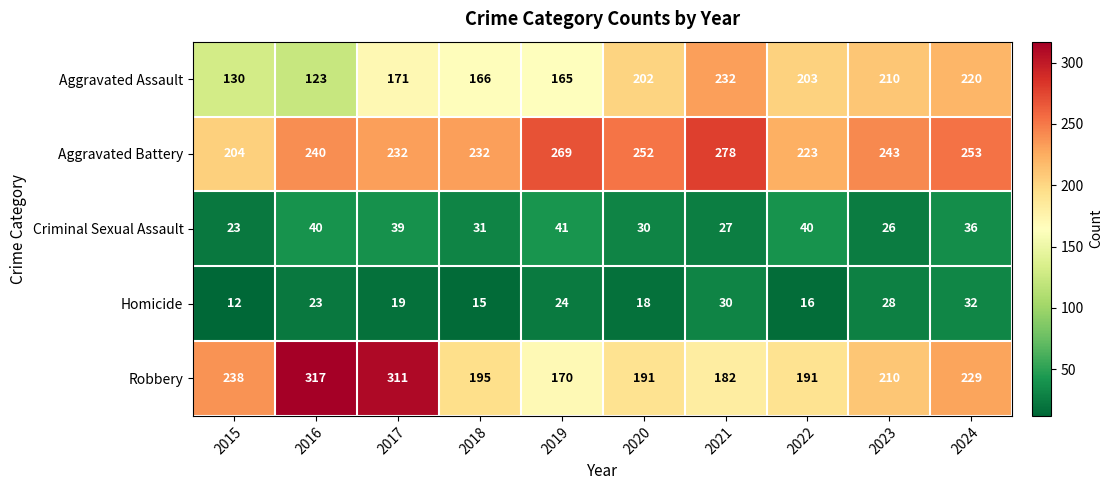

Which label corresponds to the largest value in the chart?

2016